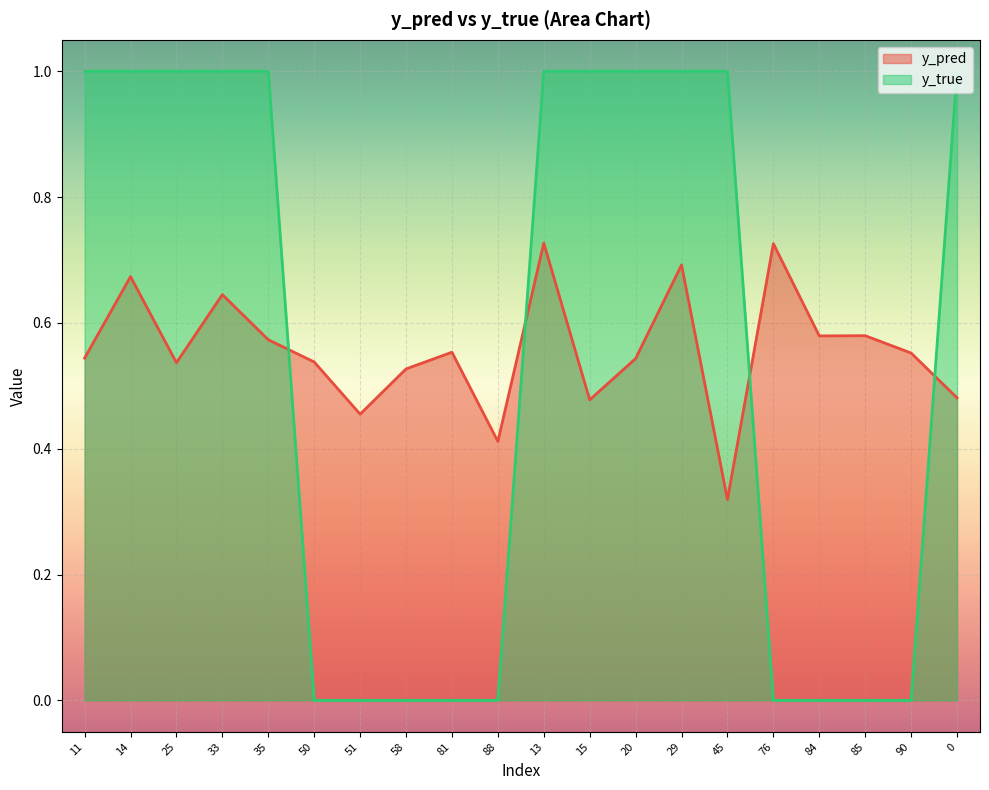

List the series in order of their peak value, highest first.

y_true, y_pred